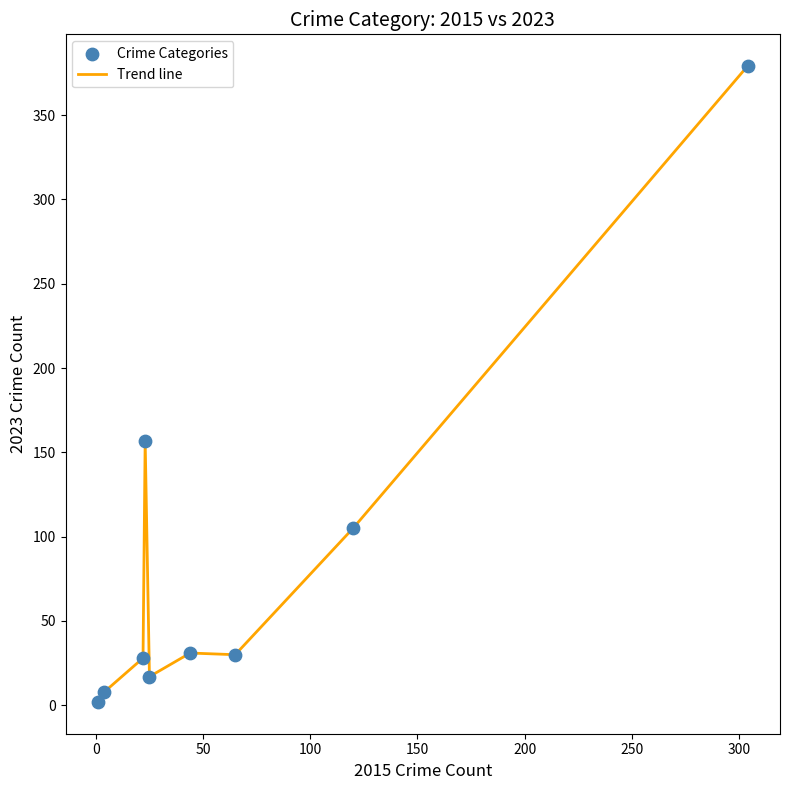

What is the greatest value displayed?

379